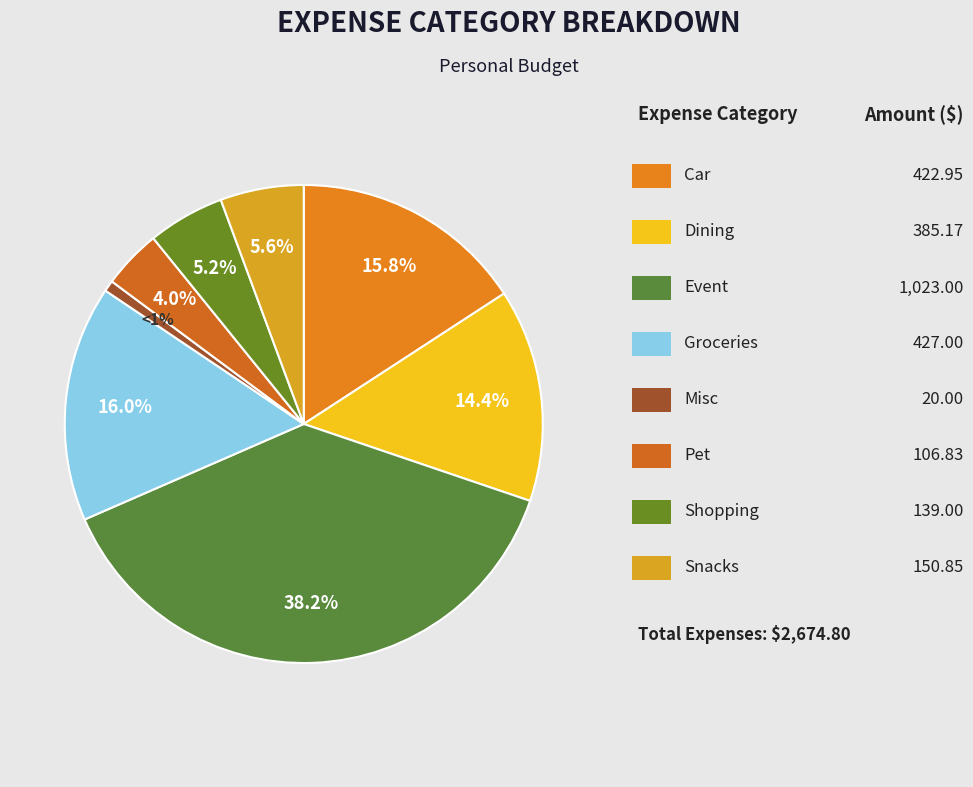

Count the number of slices in the pie.

8